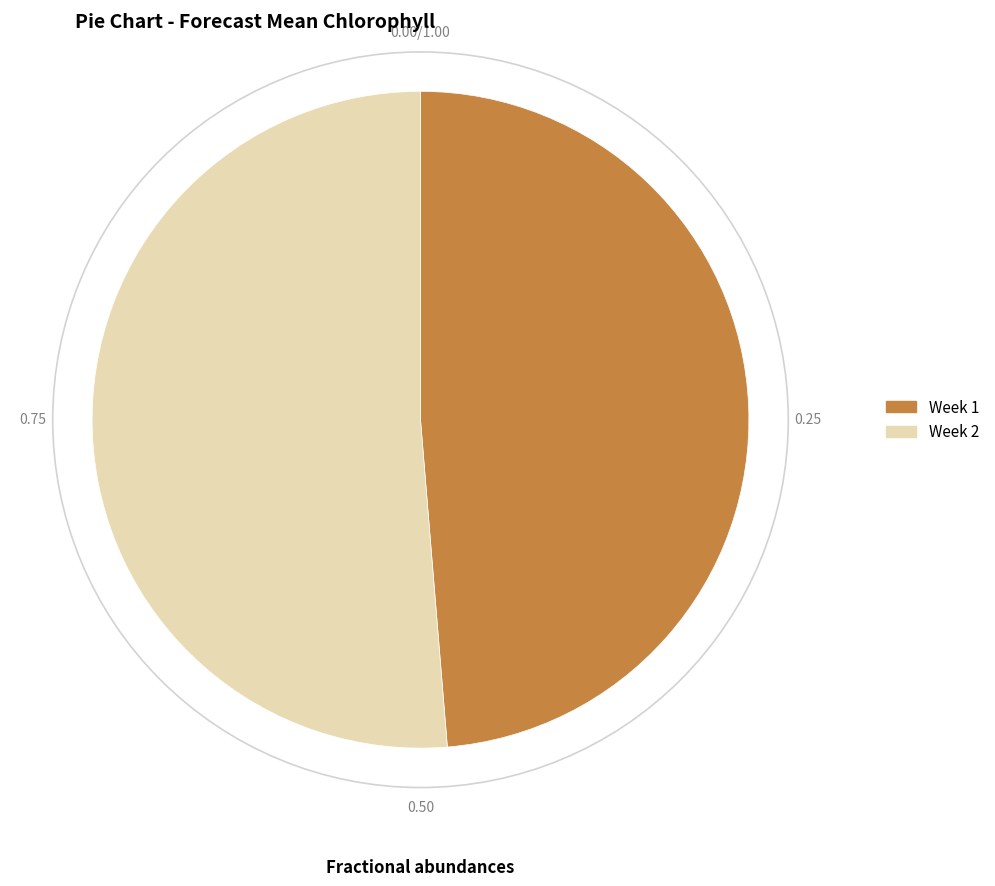

Is there a majority slice in this chart?

Yes